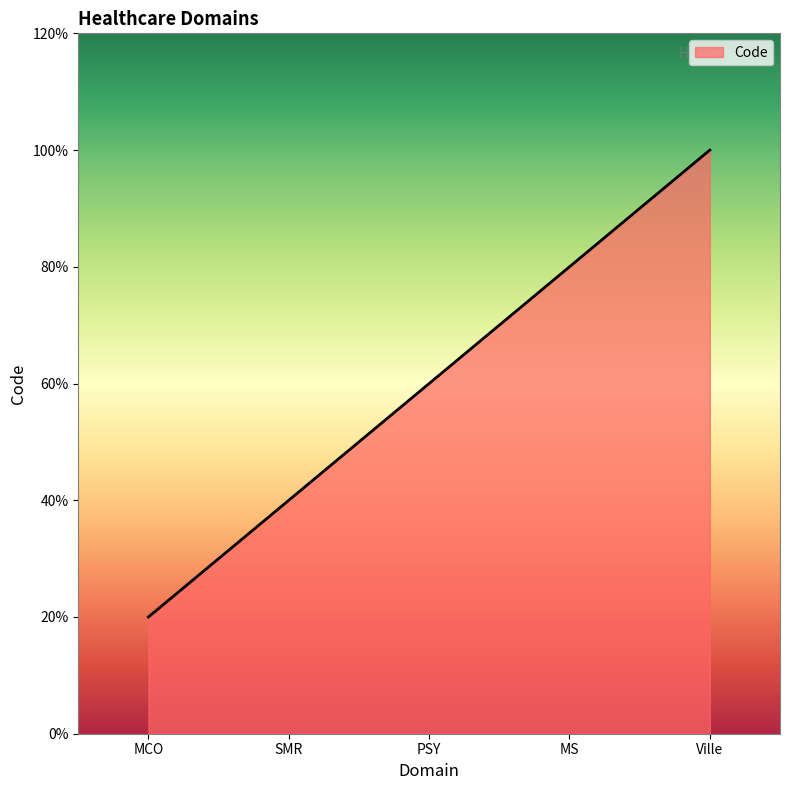

Does the chart display data point markers on the line(s)?

No